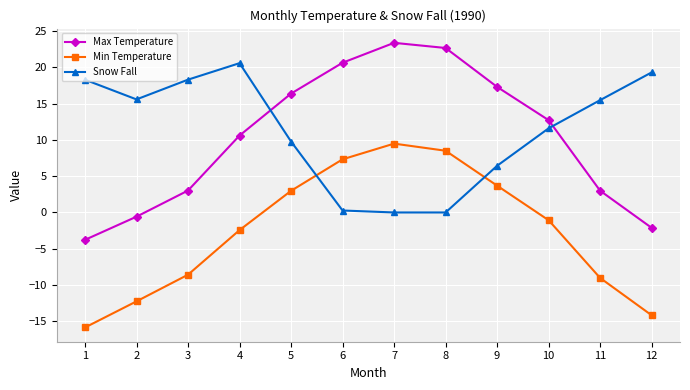

How many values in Max Temperature are above zero?

9